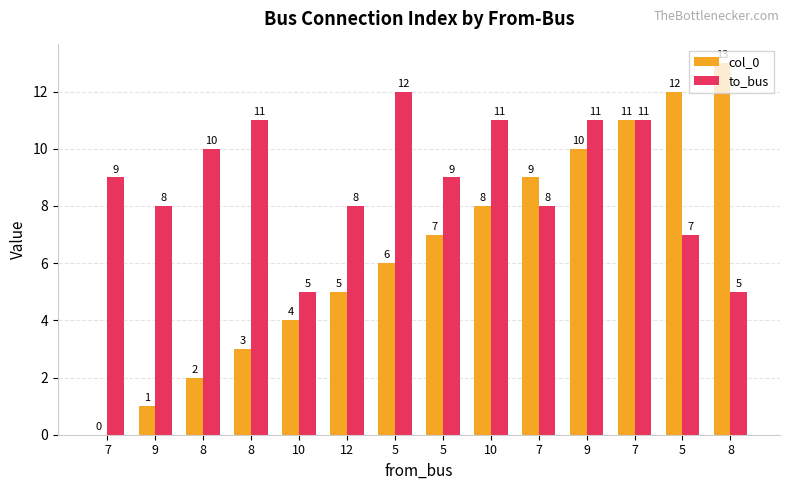

What is the difference between the maximum and minimum values in the to_bus series?

7